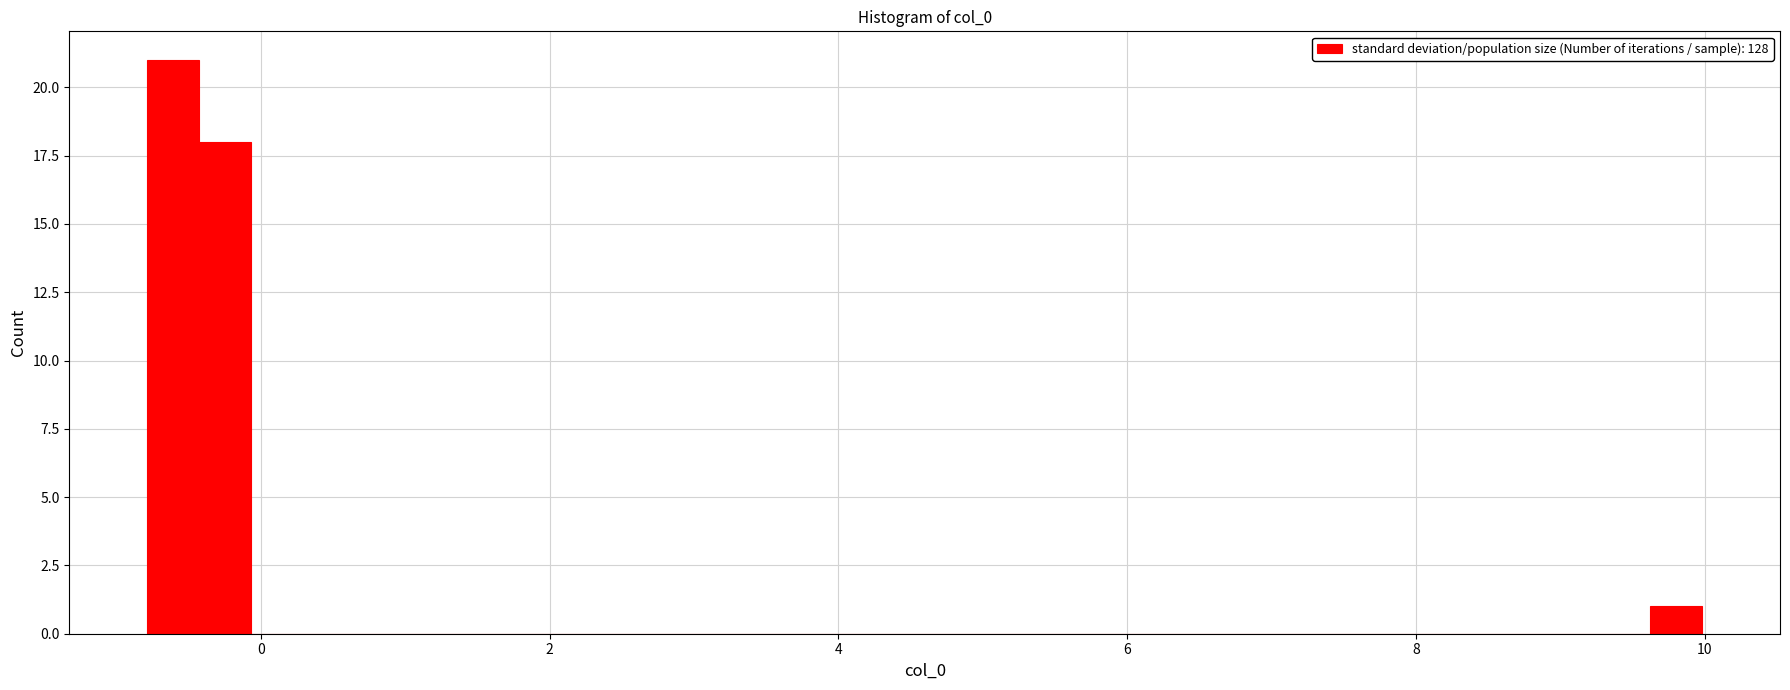

Read against the x-axis, roughly where is the centre of the tallest bar?

-0.6